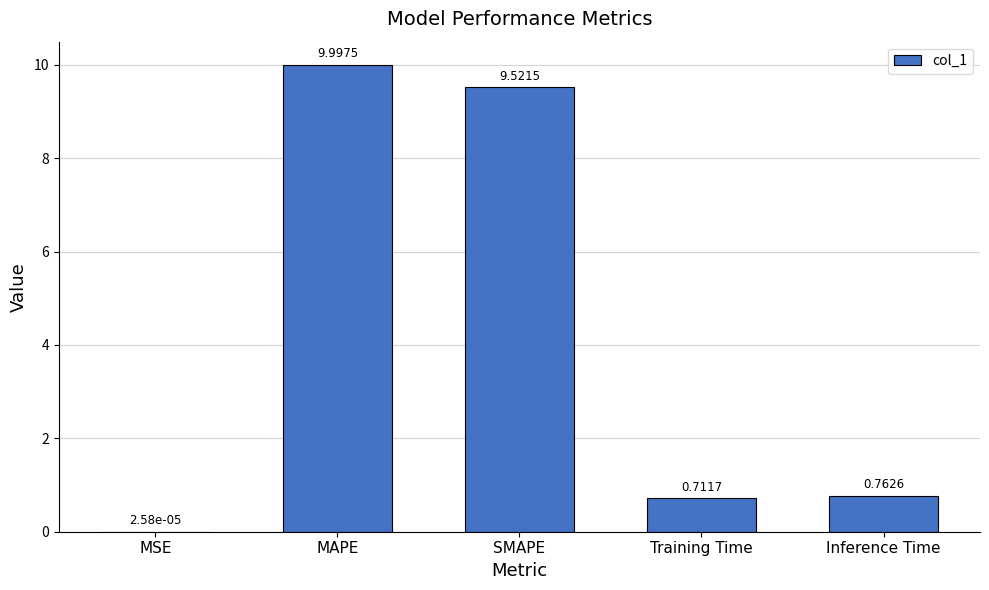

Where is the data nearest to the value 4?

Inference Time